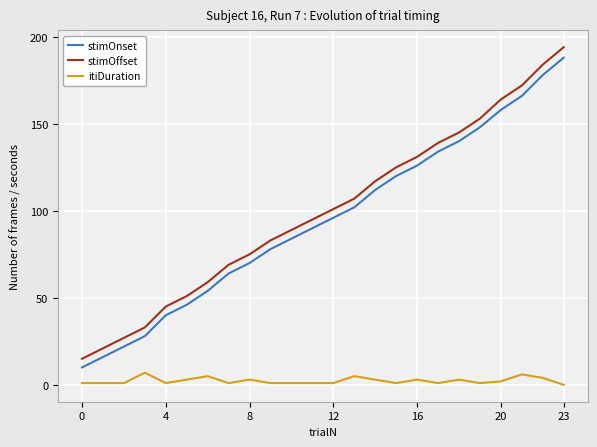

Which series has the largest range (max minus min)?

stimOffset